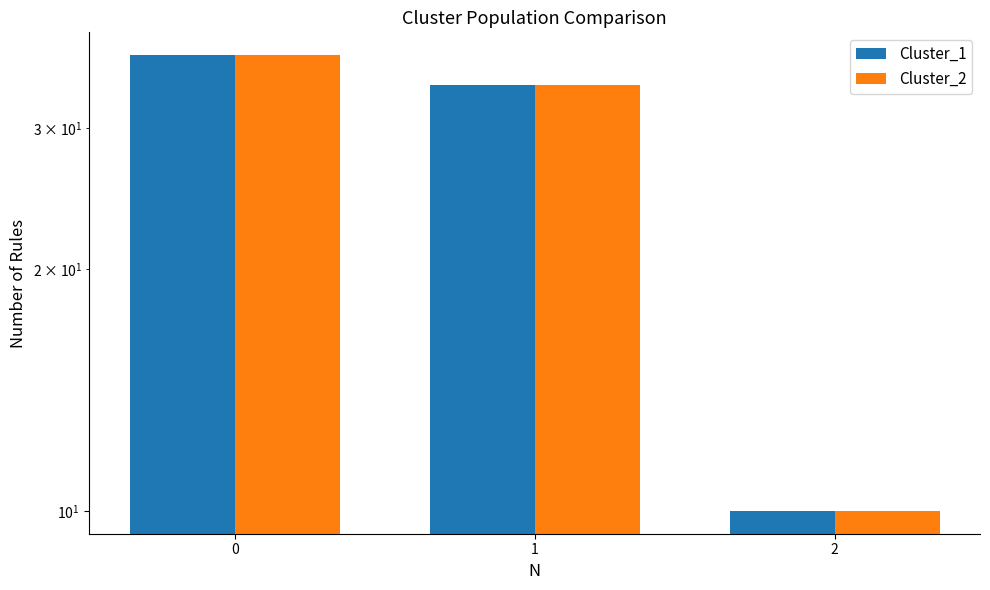

Reading right to left, extract all data points from this chart.

Cluster_1: 10	34	37
Cluster_2: 10	34	37